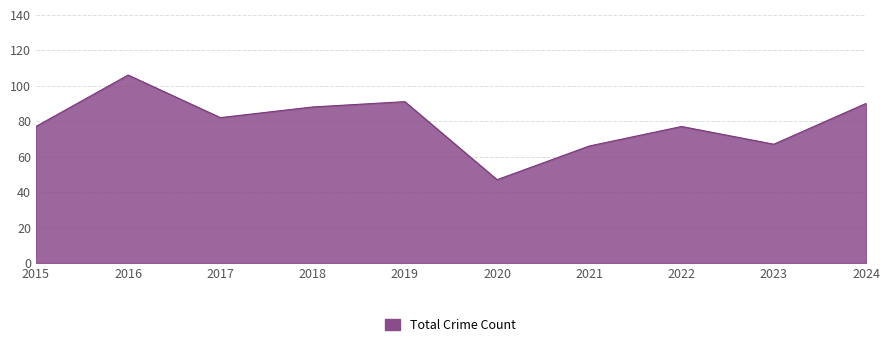

Is it true that the value at 2020 is 19?

False